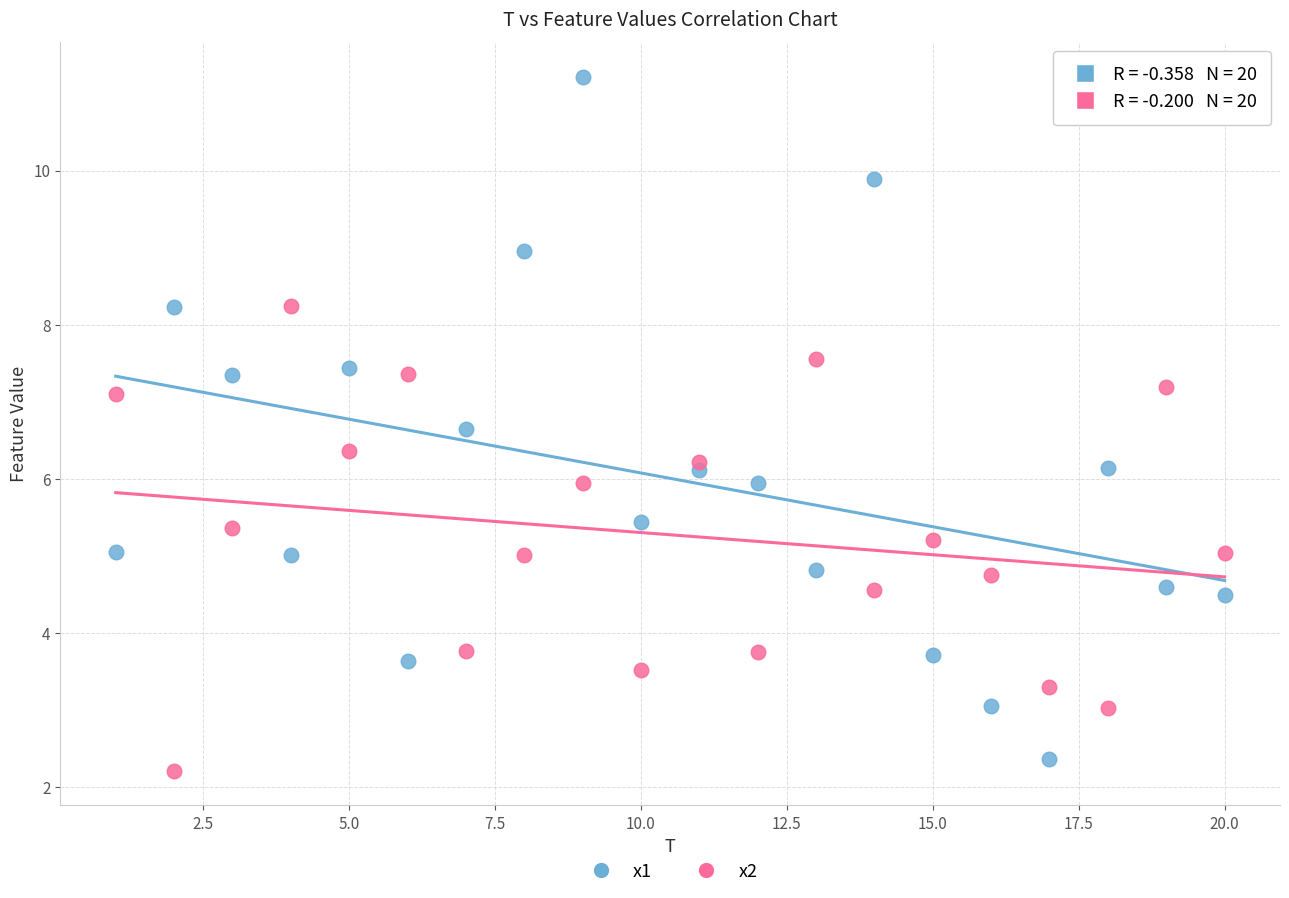

Across all data points, what is the range of X values (max minus min)?

19.0